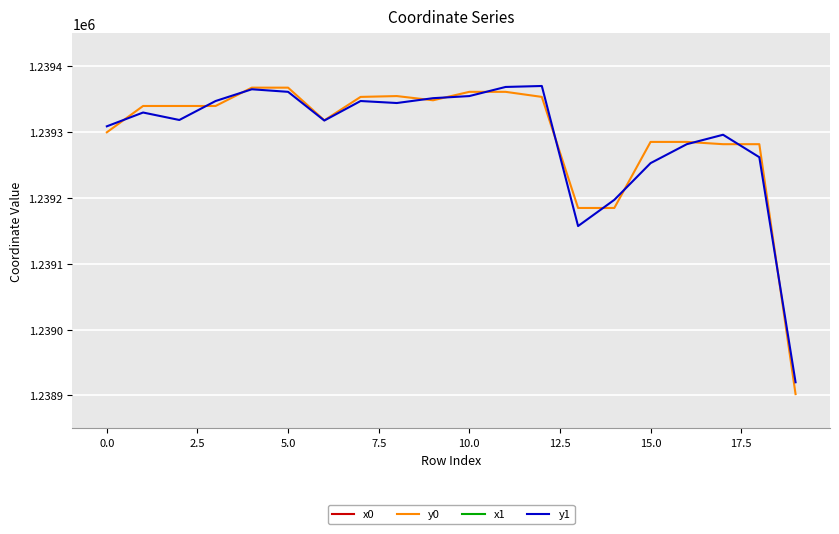

What is the maximum value for y0?

1239367.3